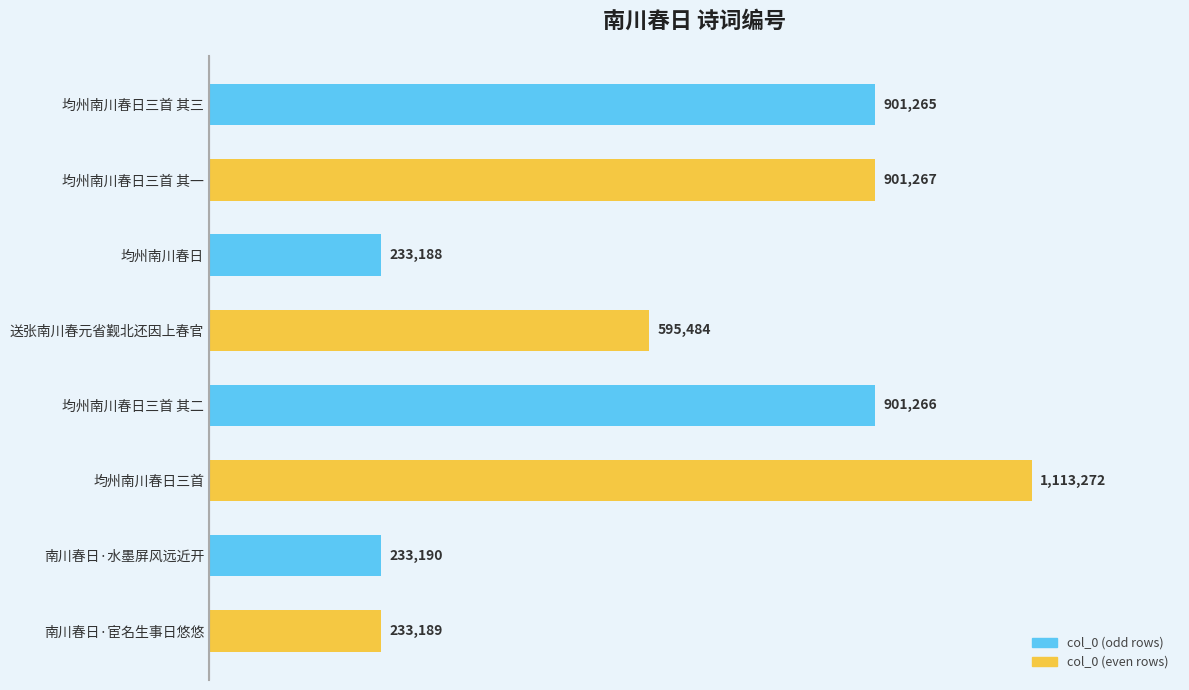

Does the chart contain any negative values?

No